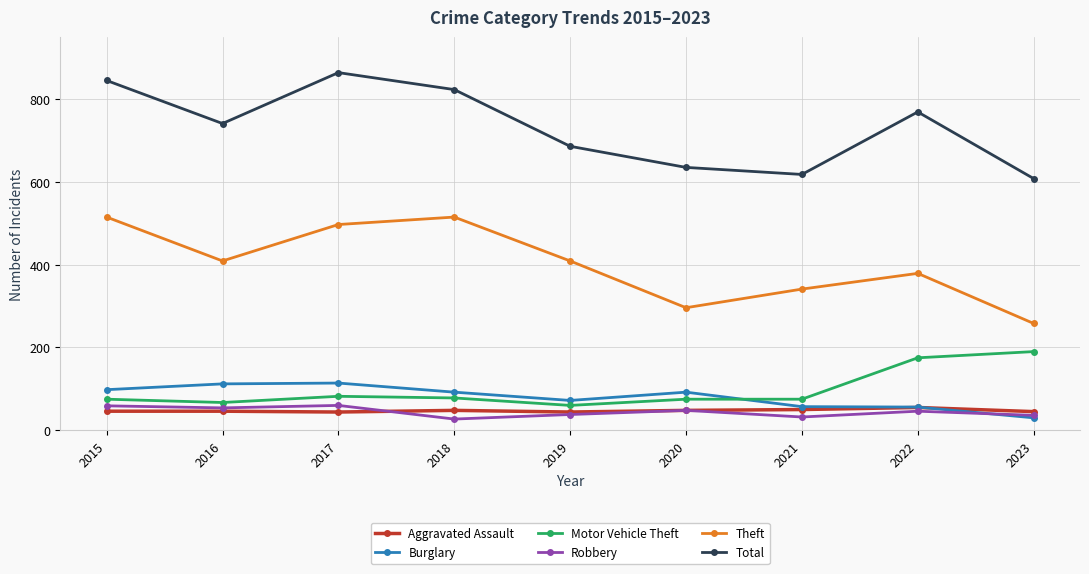

What are all the series names shown in the legend?

Aggravated Assault, Burglary, Motor Vehicle Theft, Robbery, Theft, Total